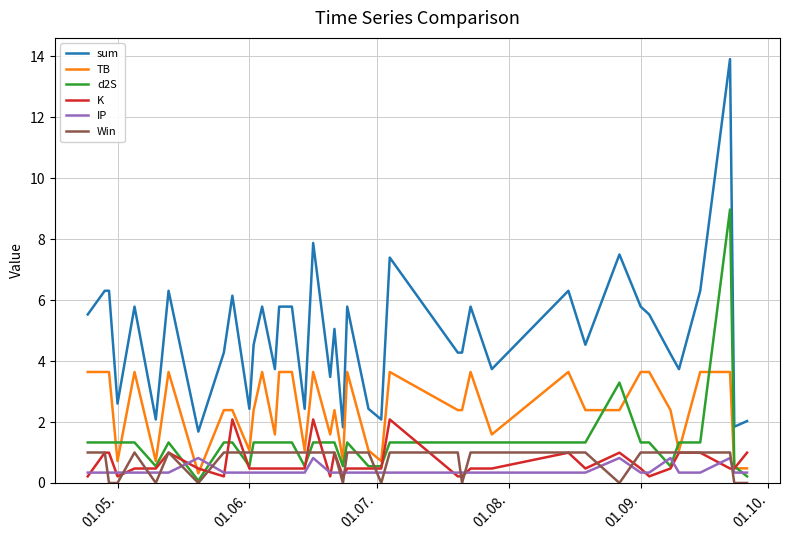

How many IP values are between 0 and 1?

40